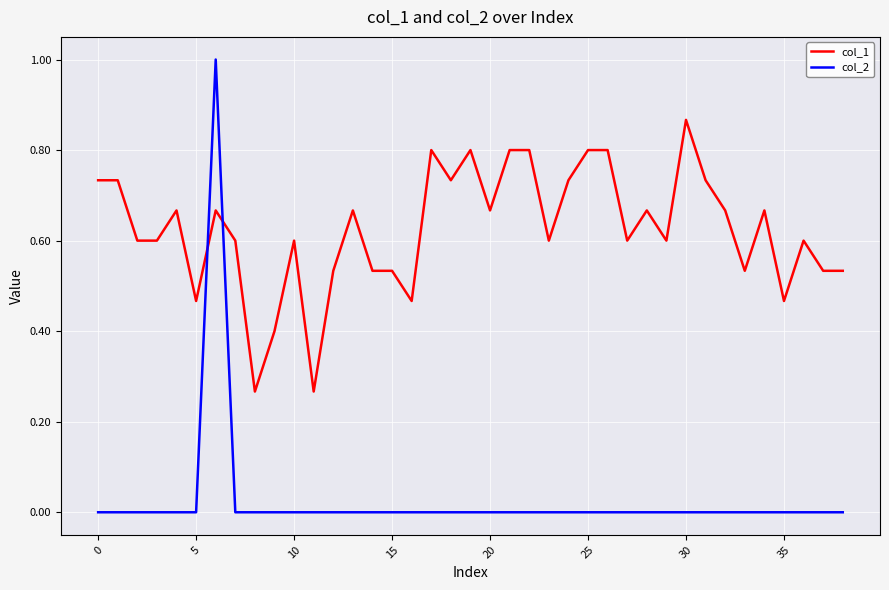

After their last crossing, which series has the higher values: col_1 or col_2?

col_1